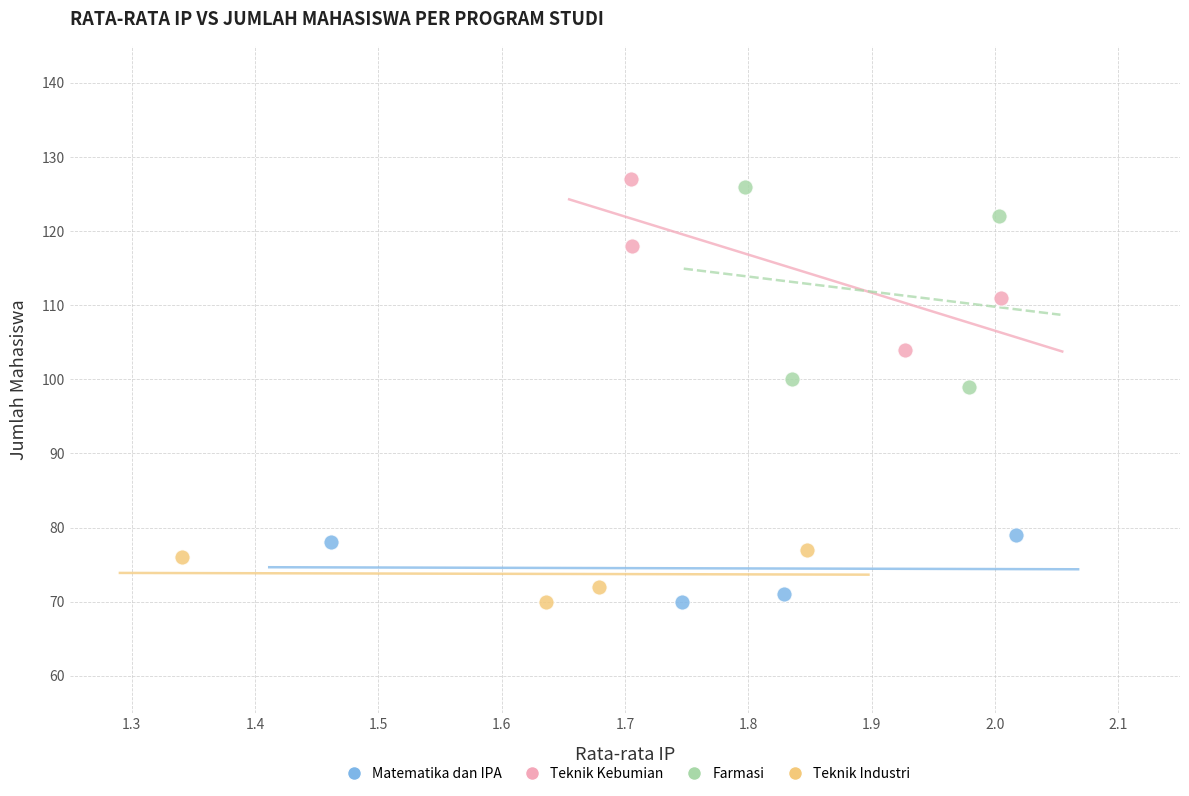

Which series has the largest Y range (max minus min)?

Farmasi